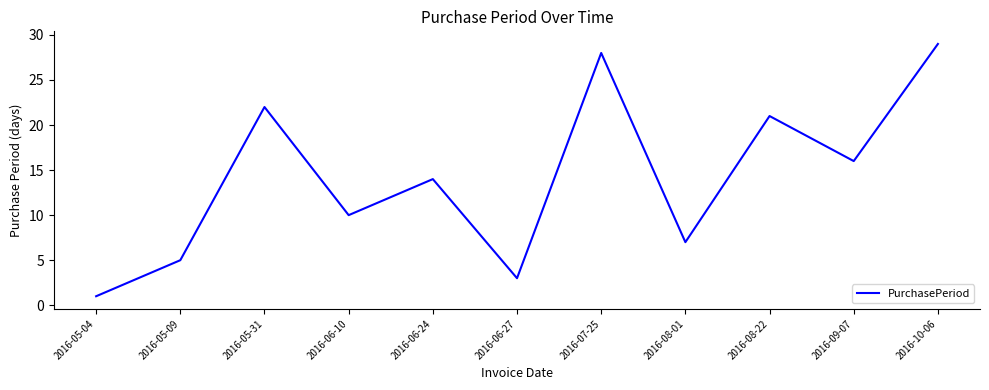

What position from the left is 2016-05-04?

1